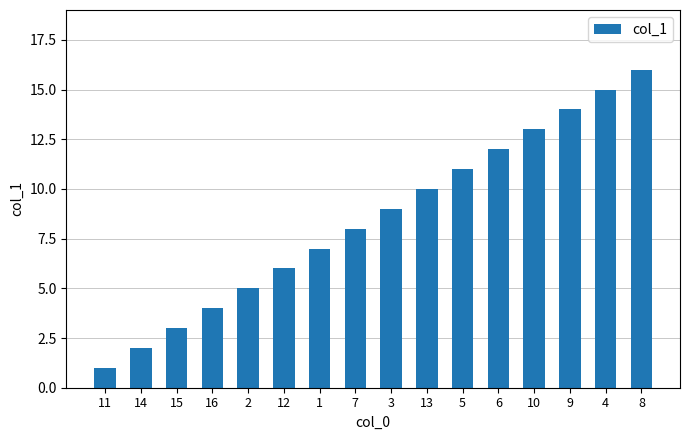

Reading left to right, what are all the values shown in this chart?

1	2	3	4	5	6	7	8	9	10	11	12	13	14	15	16